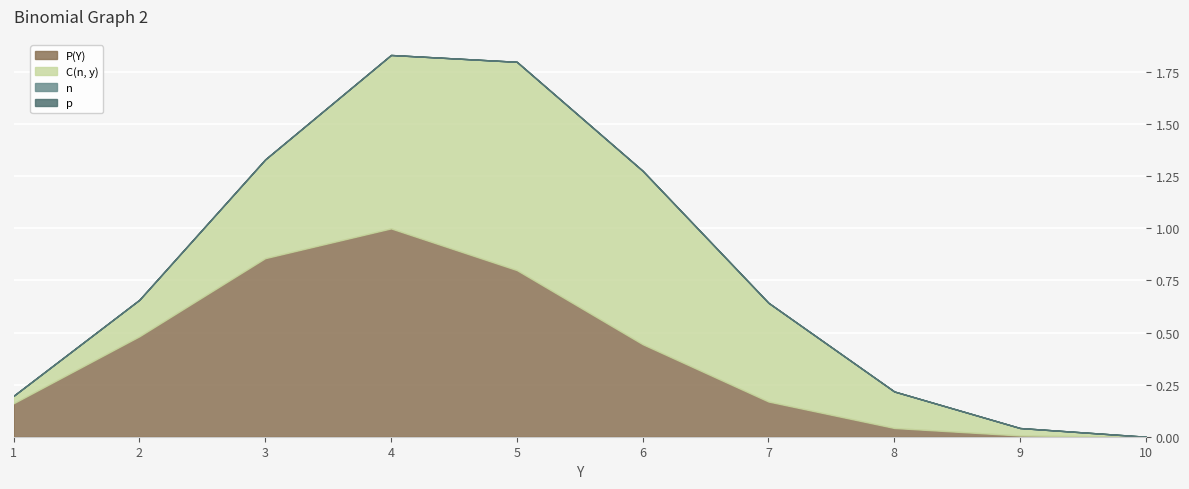

True or false: p has more than 1 interior local peaks.

False